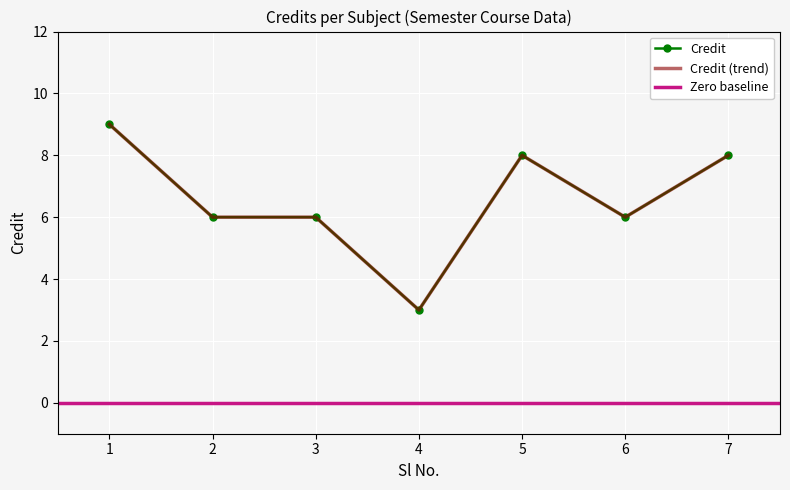

How many values are below 6?

1